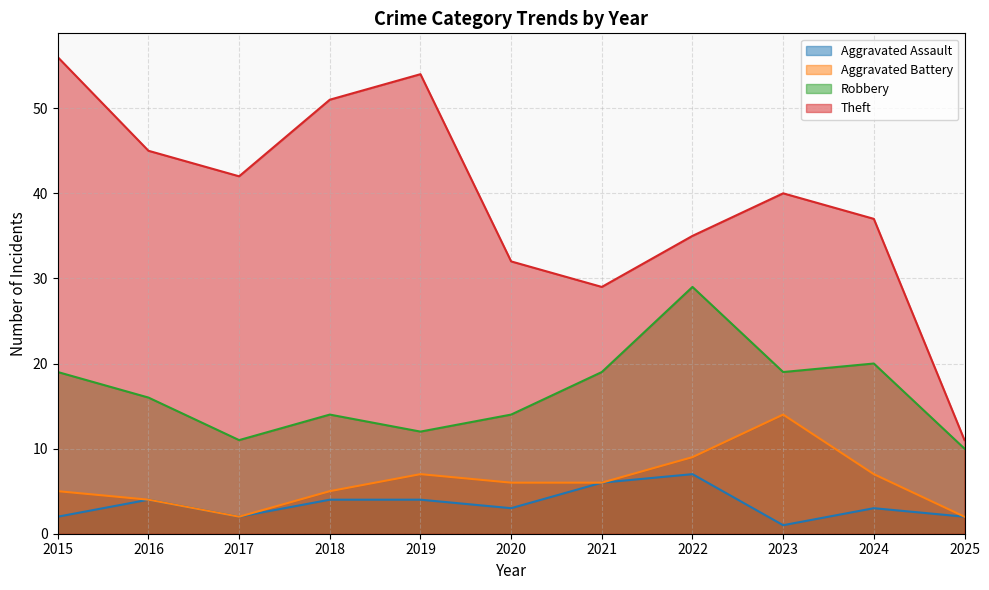

At how many categories does at least one series exceed 30?

9